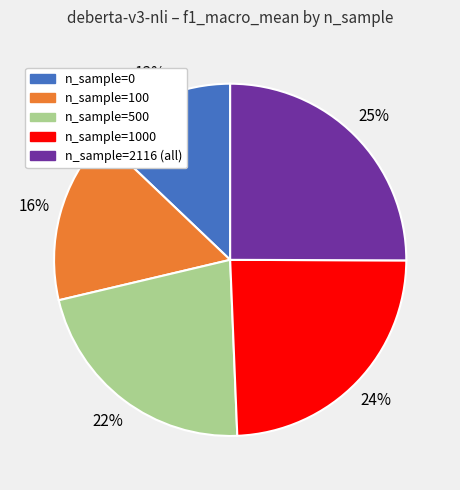

To the nearest percent, what is the combined percentage of n_sample=100 and n_sample=0?

29%